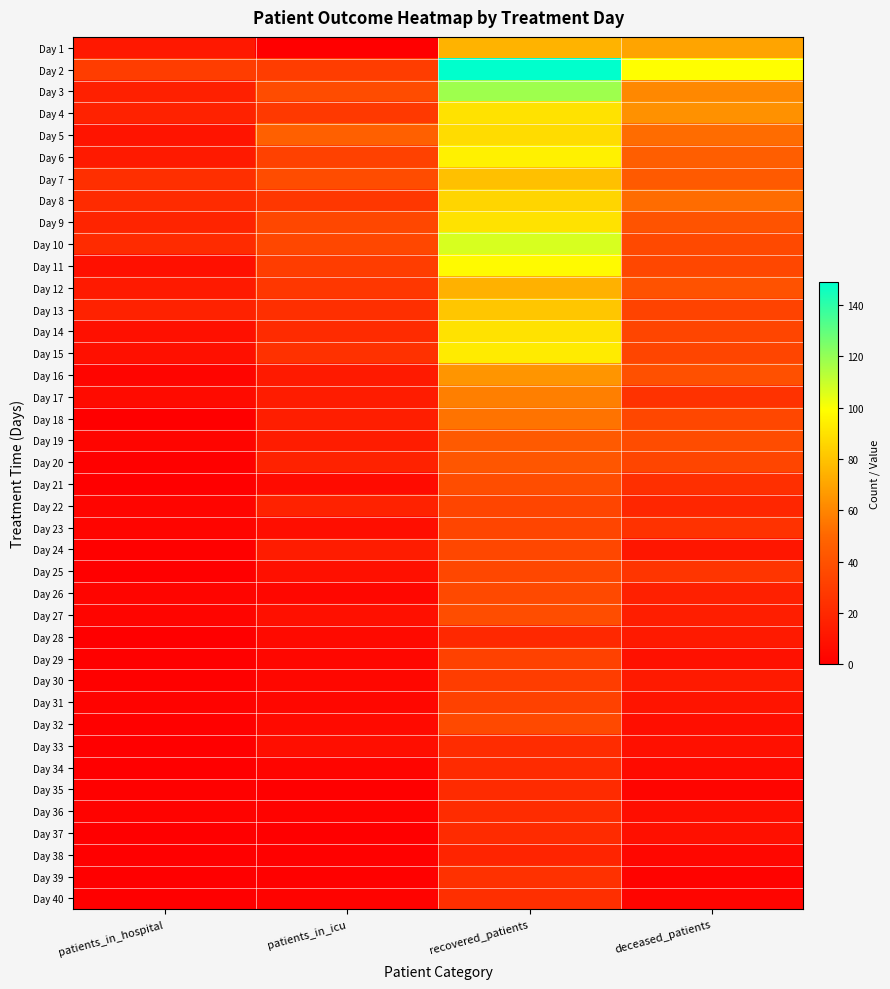

Reading left to right, list all the values displayed in this chart.

Day 1: patients_in_hospital=12	patients_in_icu=0	recovered_patients=75	deceased_patients=70
Day 2: patients_in_hospital=30	patients_in_icu=30	recovered_patients=149	deceased_patients=99
Day 3: patients_in_hospital=16	patients_in_icu=37	recovered_patients=118	deceased_patients=61
Day 4: patients_in_hospital=17	patients_in_icu=28	recovered_patients=90	deceased_patients=64
Day 5: patients_in_hospital=10	patients_in_icu=47	recovered_patients=88	deceased_patients=52
Day 6: patients_in_hospital=13	patients_in_icu=32	recovered_patients=95	deceased_patients=46
Day 7: patients_in_hospital=23	patients_in_icu=37	recovered_patients=79	deceased_patients=44
Day 8: patients_in_hospital=21	patients_in_icu=27	recovered_patients=86	deceased_patients=52
Day 9: patients_in_hospital=18	patients_in_icu=35	recovered_patients=90	deceased_patients=41
Day 10: patients_in_hospital=21	patients_in_icu=35	recovered_patients=107	deceased_patients=36
Day 11: patients_in_hospital=8	patients_in_icu=30	recovered_patients=98	deceased_patients=35
Day 12: patients_in_hospital=13	patients_in_icu=27	recovered_patients=74	deceased_patients=40
Day 13: patients_in_hospital=17	patients_in_icu=23	recovered_patients=81	deceased_patients=33
Day 14: patients_in_hospital=8	patients_in_icu=21	recovered_patients=90	deceased_patients=34
Day 15: patients_in_hospital=8	patients_in_icu=24	recovered_patients=93	deceased_patients=34
Day 16: patients_in_hospital=3	patients_in_icu=13	recovered_patients=65	deceased_patients=39
Day 17: patients_in_hospital=6	patients_in_icu=14	recovered_patients=58	deceased_patients=25
Day 18: patients_in_hospital=0	patients_in_icu=15	recovered_patients=54	deceased_patients=35
Day 19: patients_in_hospital=3	patients_in_icu=14	recovered_patients=44	deceased_patients=37
Day 20: patients_in_hospital=1	patients_in_icu=17	recovered_patients=42	deceased_patients=34
Day 21: patients_in_hospital=0	patients_in_icu=6	recovered_patients=38	deceased_patients=23
Day 22: patients_in_hospital=3	patients_in_icu=17	recovered_patients=34	deceased_patients=19
Day 23: patients_in_hospital=3	patients_in_icu=7	recovered_patients=34	deceased_patients=25
Day 24: patients_in_hospital=1	patients_in_icu=14	recovered_patients=35	deceased_patients=11
Day 25: patients_in_hospital=0	patients_in_icu=8	recovered_patients=35	deceased_patients=26
Day 26: patients_in_hospital=3	patients_in_icu=4	recovered_patients=36	deceased_patients=16
Day 27: patients_in_hospital=3	patients_in_icu=8	recovered_patients=38	deceased_patients=15
Day 28: patients_in_hospital=0	patients_in_icu=5	recovered_patients=20	deceased_patients=13
Day 29: patients_in_hospital=1	patients_in_icu=4	recovered_patients=32	deceased_patients=9
Day 30: patients_in_hospital=1	patients_in_icu=4	recovered_patients=30	deceased_patients=13
Day 31: patients_in_hospital=2	patients_in_icu=4	recovered_patients=32	deceased_patients=10
Day 32: patients_in_hospital=1	patients_in_icu=5	recovered_patients=36	deceased_patients=7
Day 33: patients_in_hospital=0	patients_in_icu=7	recovered_patients=22	deceased_patients=8
Day 34: patients_in_hospital=0	patients_in_icu=3	recovered_patients=21	deceased_patients=6
Day 35: patients_in_hospital=1	patients_in_icu=0	recovered_patients=21	deceased_patients=3
Day 36: patients_in_hospital=2	patients_in_icu=2	recovered_patients=22	deceased_patients=7
Day 37: patients_in_hospital=0	patients_in_icu=0	recovered_patients=21	deceased_patients=8
Day 38: patients_in_hospital=0	patients_in_icu=1	recovered_patients=18	deceased_patients=4
Day 39: patients_in_hospital=0	patients_in_icu=1	recovered_patients=24	deceased_patients=2
Day 40: patients_in_hospital=0	patients_in_icu=2	recovered_patients=23	deceased_patients=3